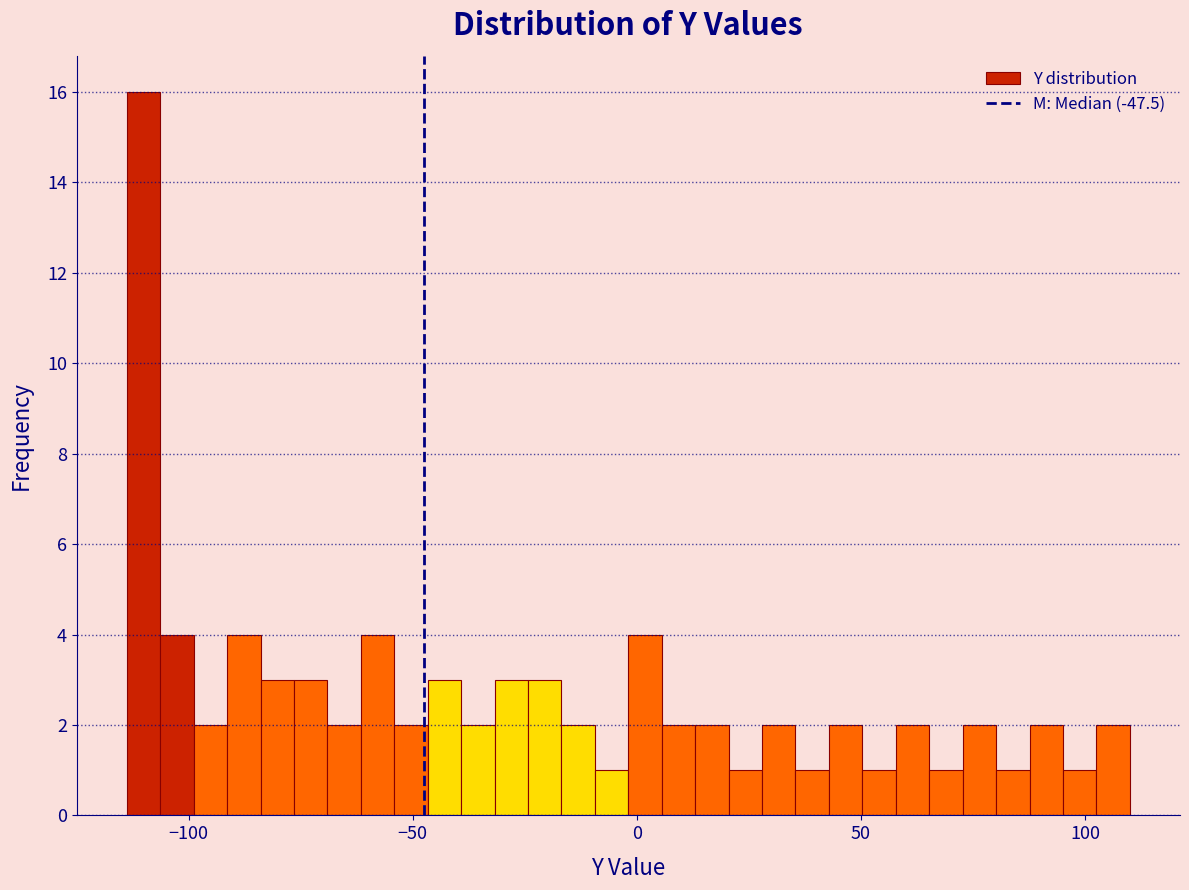

Read against the x-axis, roughly where is the centre of the tallest bar?

-110